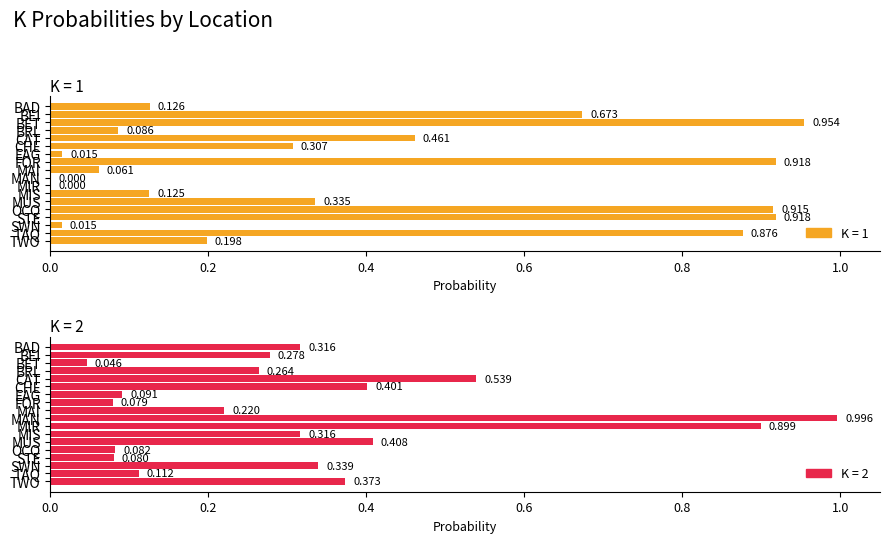

What is the greatest value displayed?

1.0